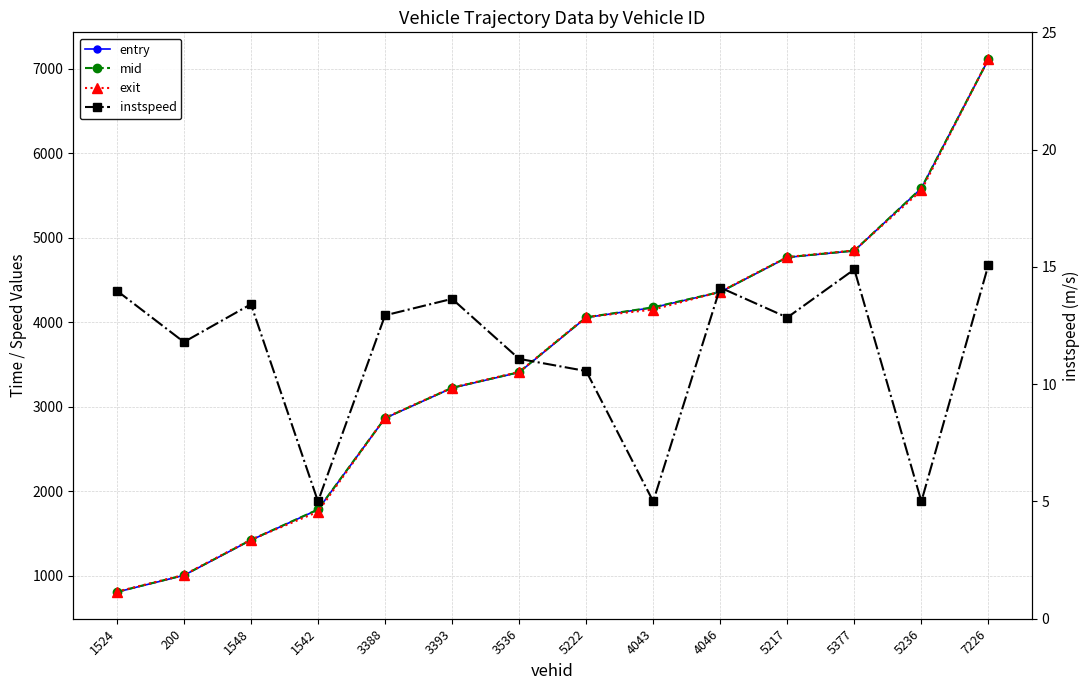

Reading left to right, list all the values displayed in this chart.

entry: 805.2	1002.8	1420.0	1780.4	2862.3	3220.3	3404.5	4053.9	4171.7	4354.7	4765.0	4843.7	5582.8	7108.6
mid: 807.1	1005.1	1422.1	1782.4	2864.2	3222.3	3407.0	4056.4	4174.4	4356.5	4767.1	4845.5	5585.5	7110.4
exit: 809.8	1008.0	1425.1	1755.1	2867.1	3225.1	3410.0	4059.3	4147.7	4359.2	4770.1	4848.1	5558.2	7113.0
instspeed: 14.0	11.8	13.4	5.0	12.9	13.6	11.1	10.6	5.0	14.1	12.8	14.9	5.0	15.1